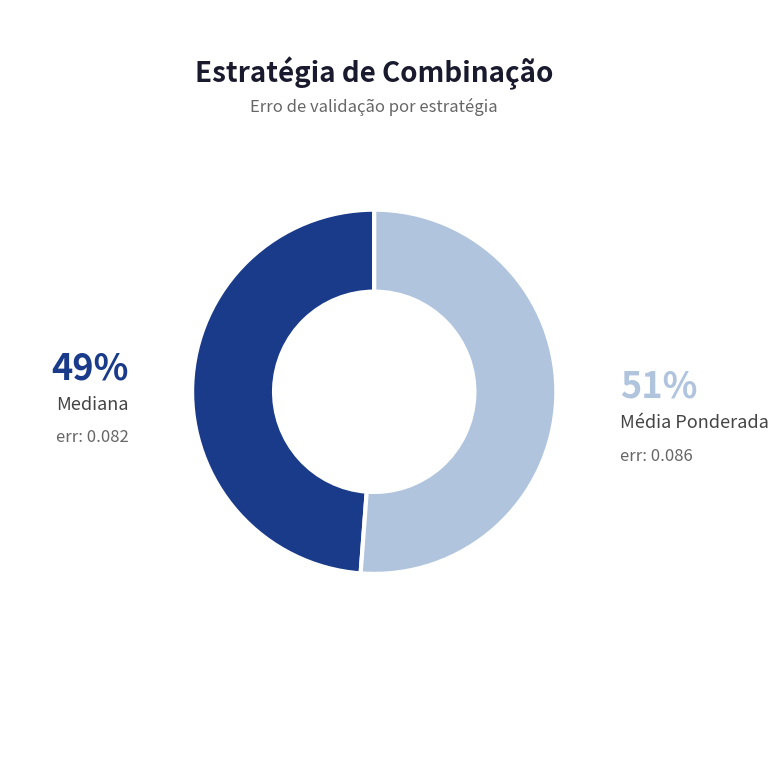

To the nearest percent, what is the average slice percentage?

50%